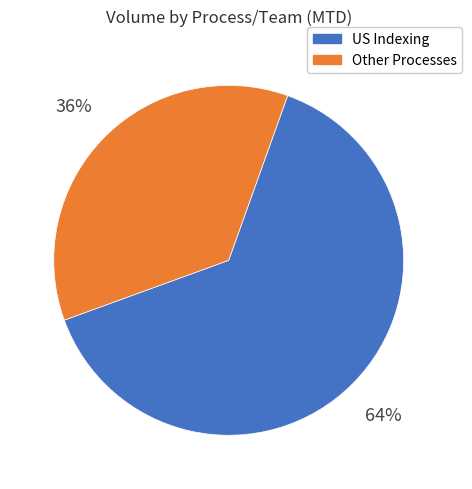

Is there a majority slice in this chart?

Yes